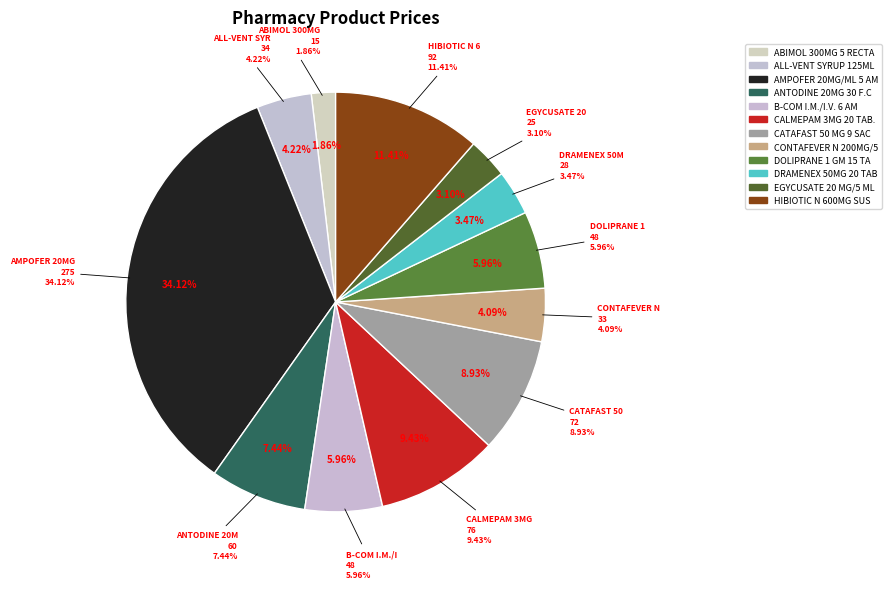

What percentage is NOT represented by ANTODINE 20MG 30 F.C.TAB?

92.6%